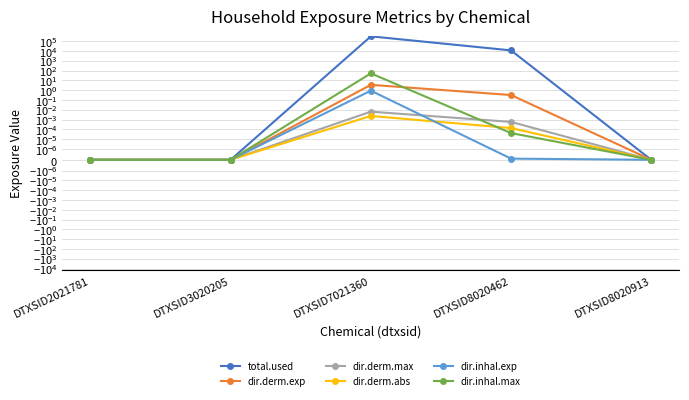

The value of dir.inhal.exp at DTXSID2021781 is 0.0. True or false?

True